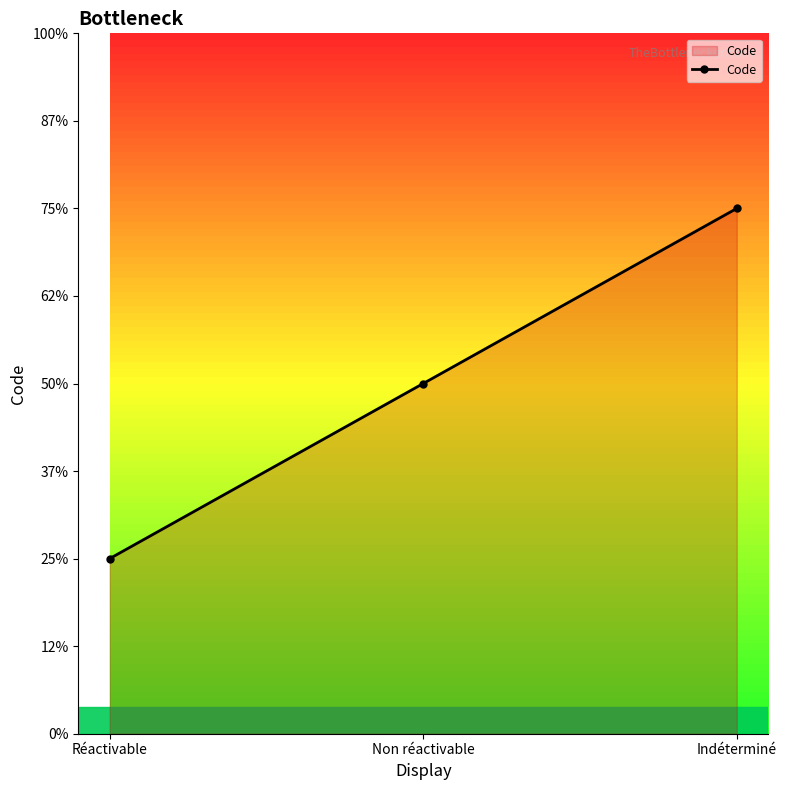

Does the chart have visible grid lines?

No